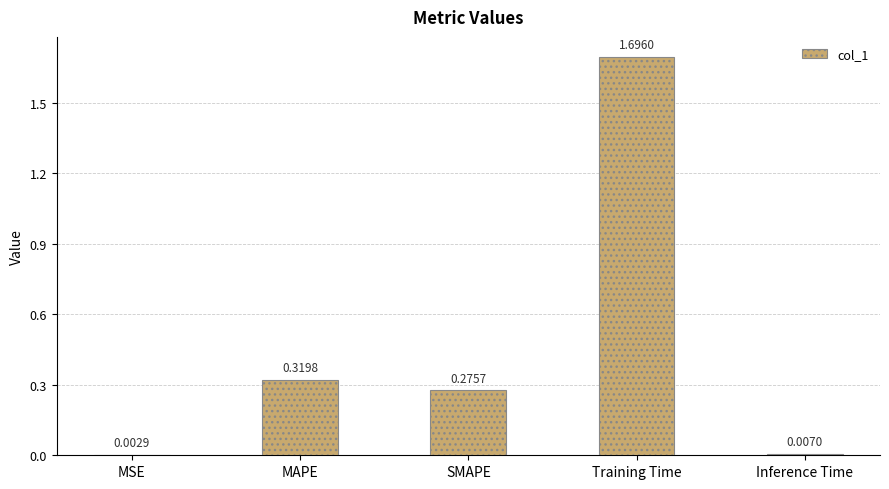

What is the average value?

0.5